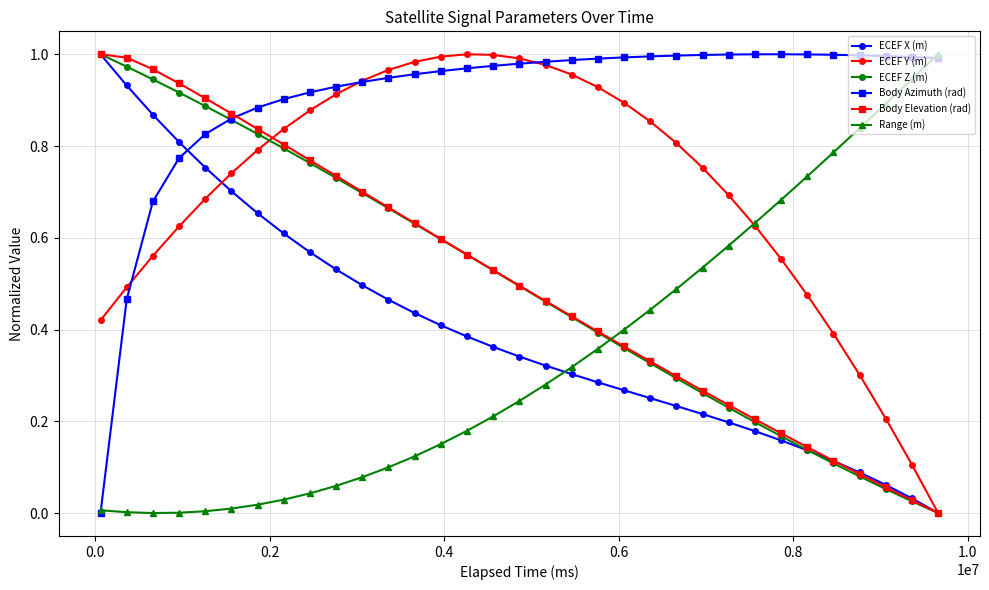

True or false: Range (m) and Body Elevation (rad) cross at least once.

True